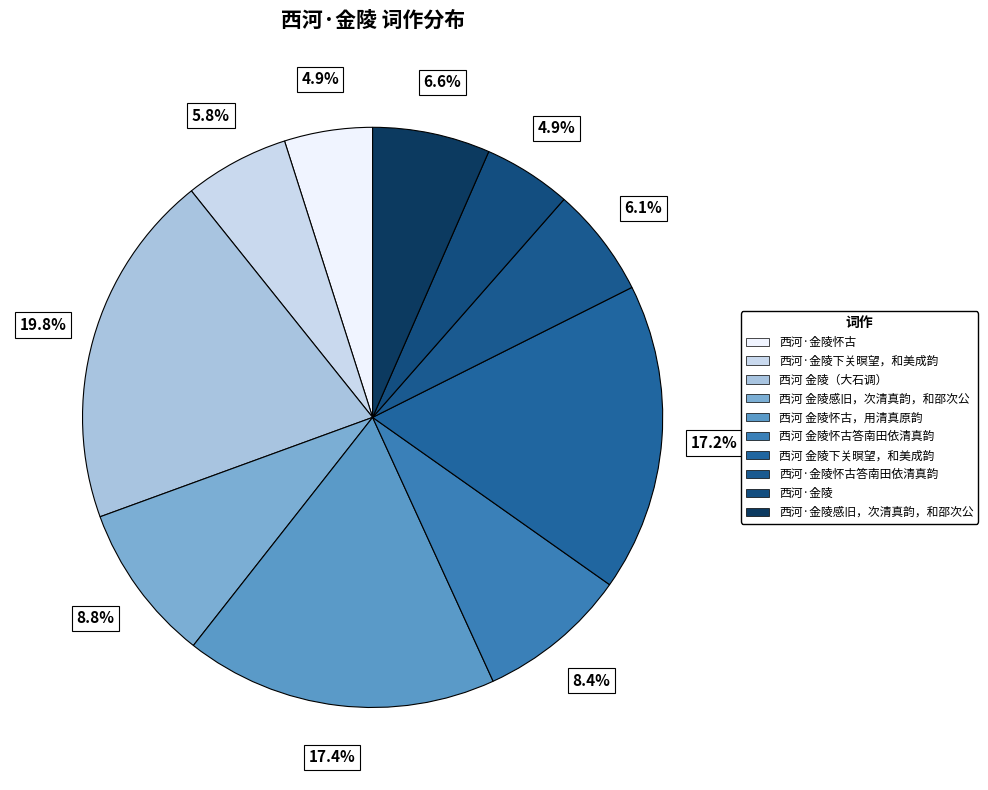

Is there a majority slice in this chart?

No